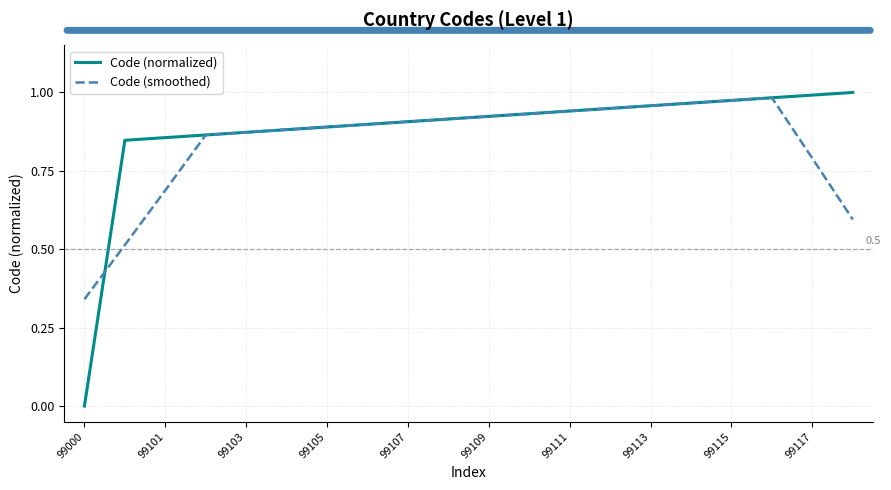

Which series has the largest range (max minus min)?

Code (normalized)